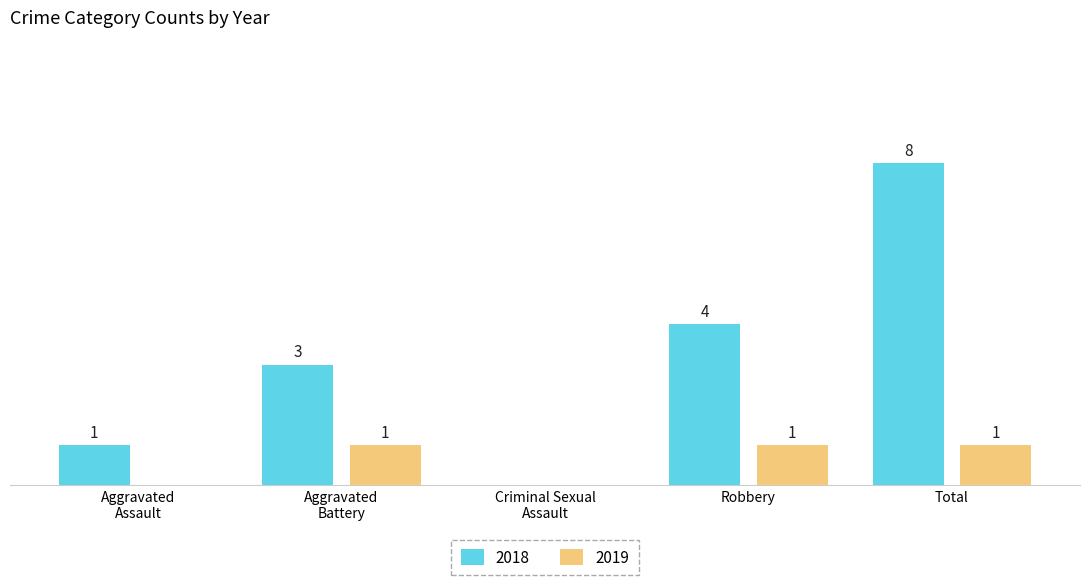

Which category has the highest value across all series?

Total